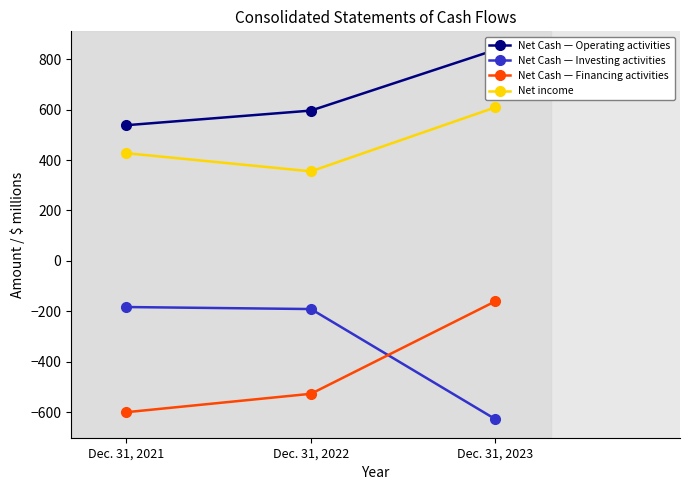

How many lines are shown in the chart?

4